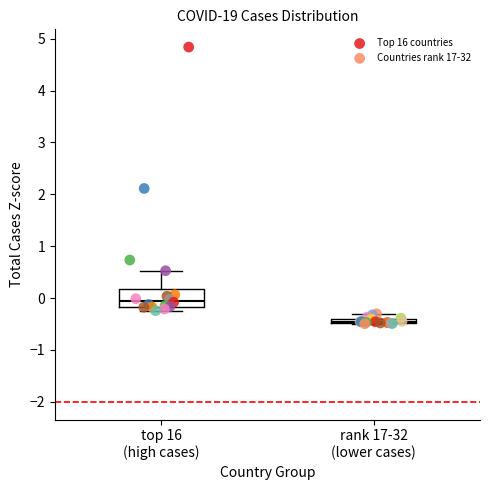

Which series reaches the maximum Y coordinate?

Top 16 countries